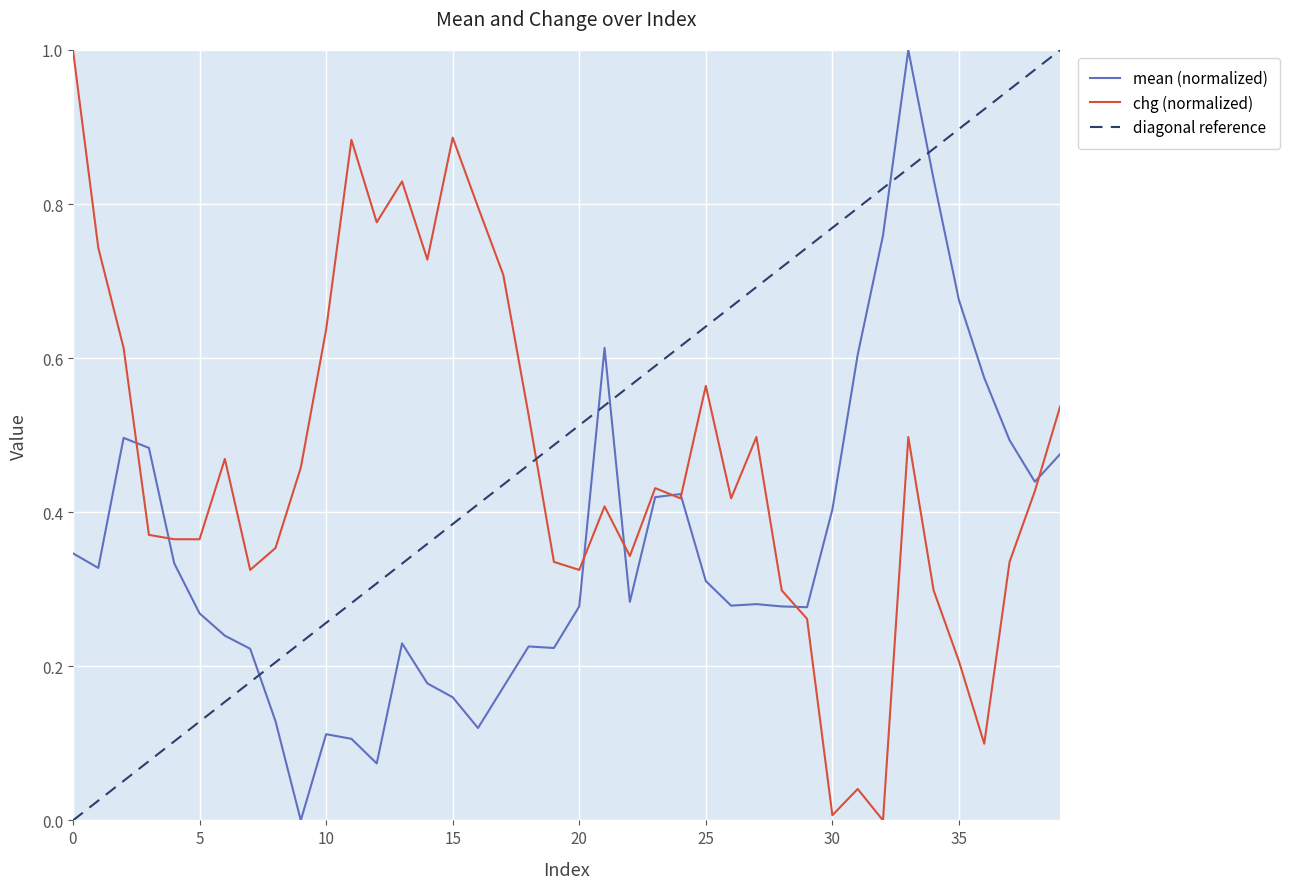

The value of mean at 22 is 0.3. True or false?

True